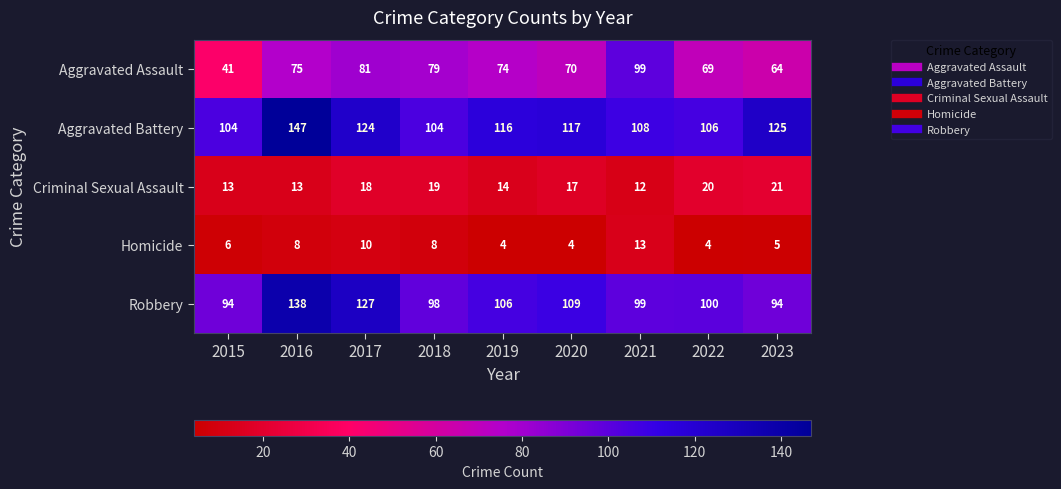

What is the difference between the maximum and second lowest values in the Criminal Sexual Assault series?

8